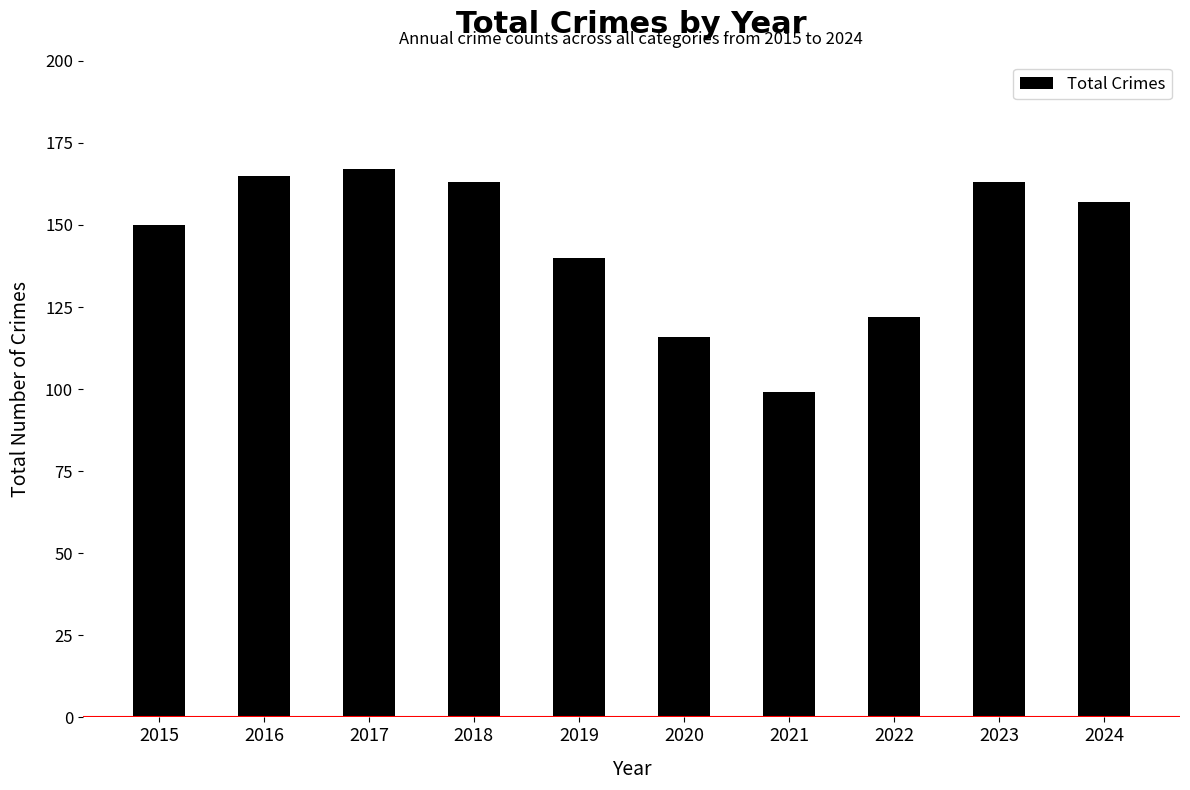

The value at 2015 is 86. True or false?

False